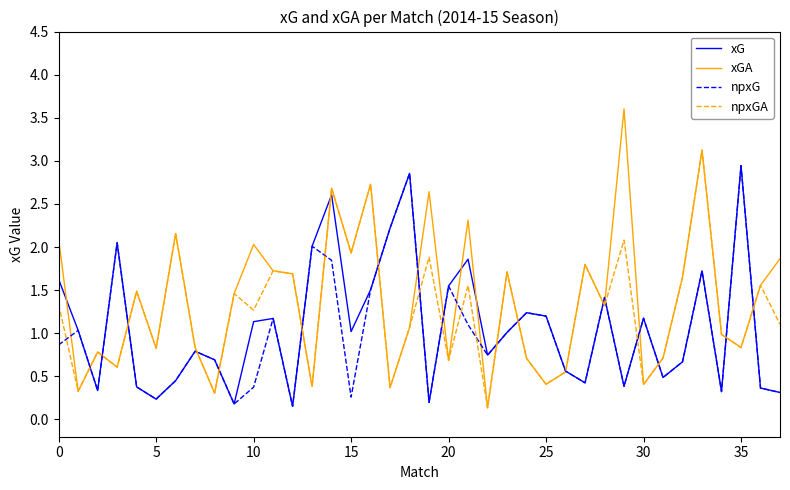

Which series has the widest spread of values?

xGA